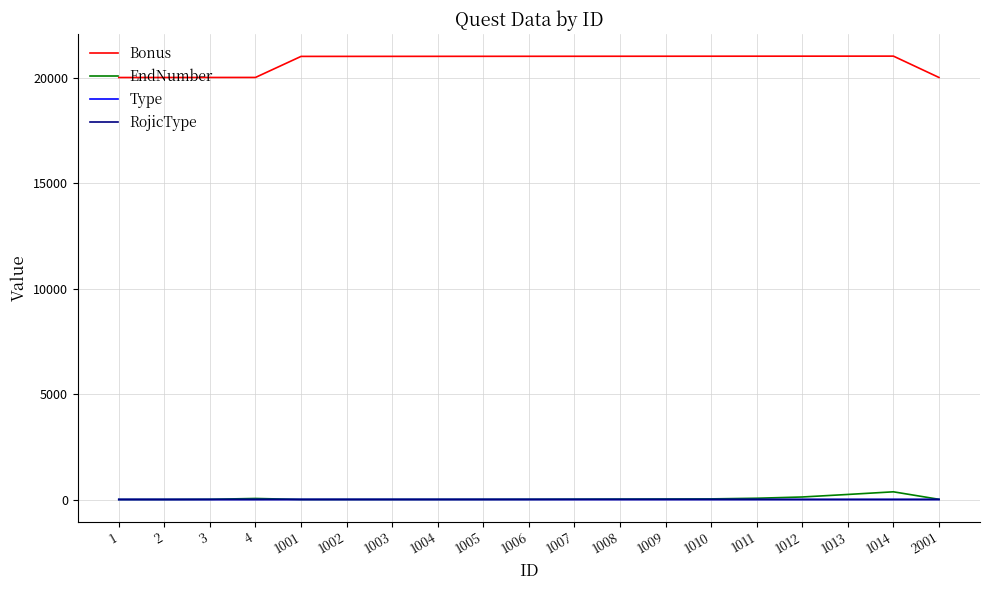

Which series has the largest range (max minus min)?

Bonus